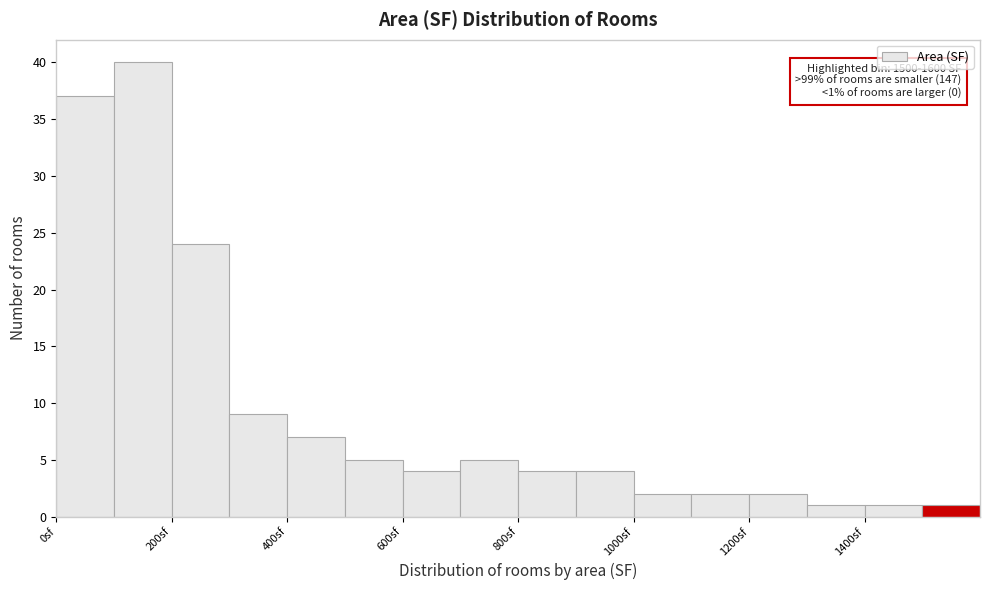

Over which range of the x-axis is the bar tallest?

100 to 200